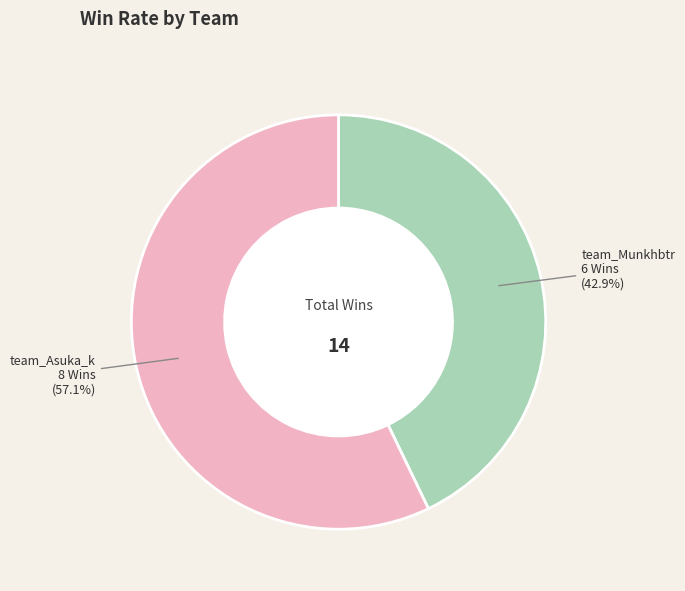

To the nearest percent, what is the combined percentage of team_Munkhbtr and team_Asuka_k?

100%